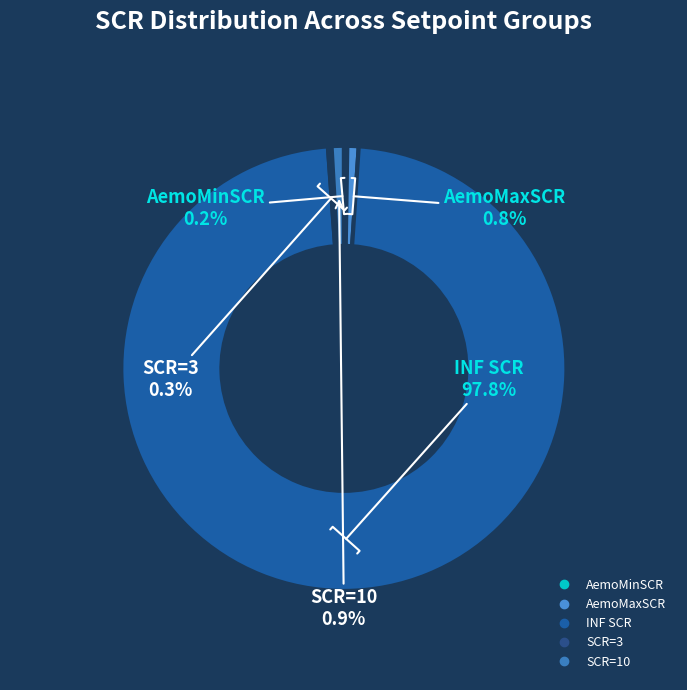

What portion of the pie excludes AemoMaxSCR?

99.2%